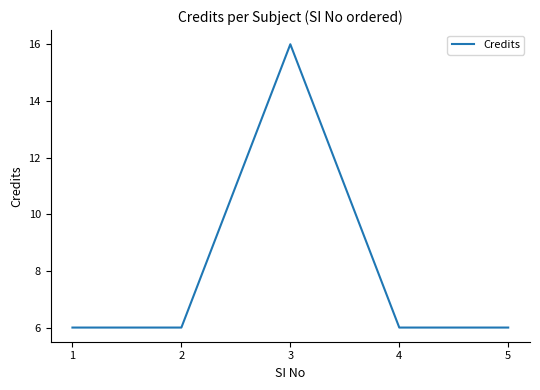

What is the change in value from 3 to 5?

-10